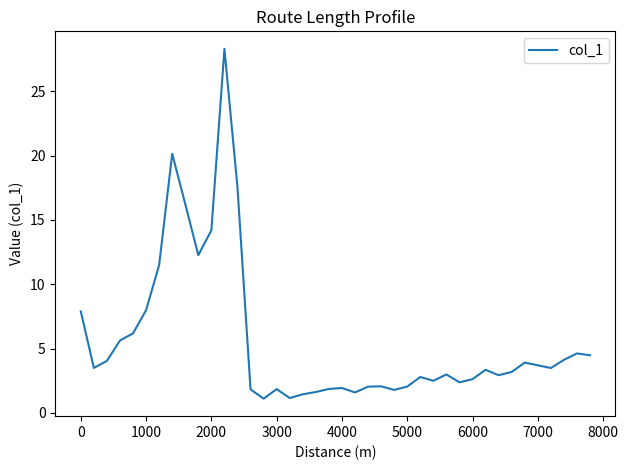

What is the difference between the maximum and minimum values?

27.2